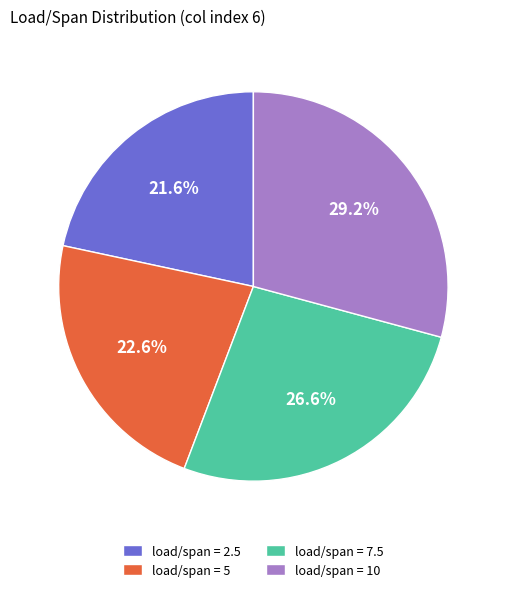

Which category has the smallest portion of the pie?

load/span = 2.5